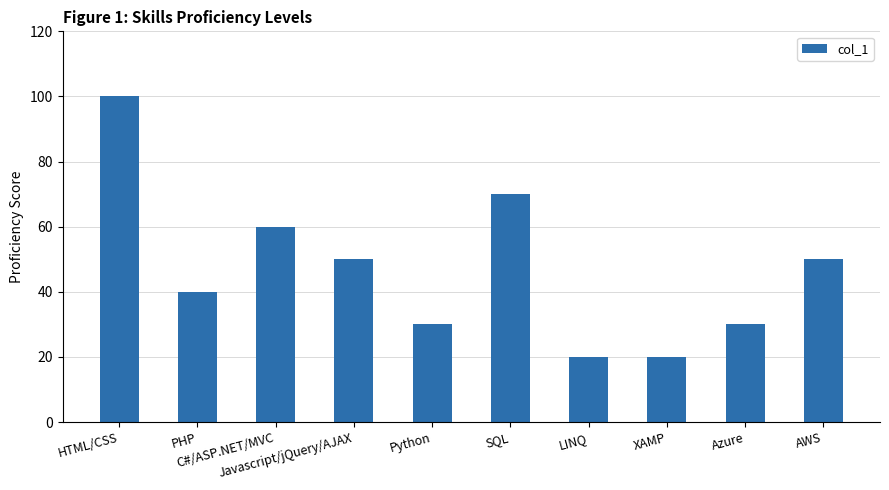

Count the number of data series in this chart.

1